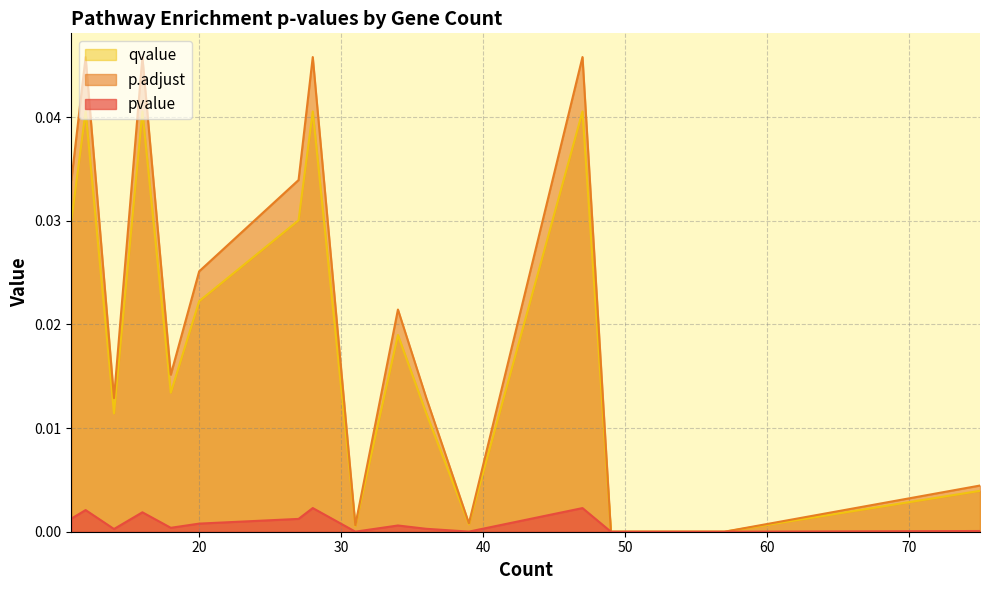

What are all the series names shown in the legend?

qvalue, p.adjust, pvalue